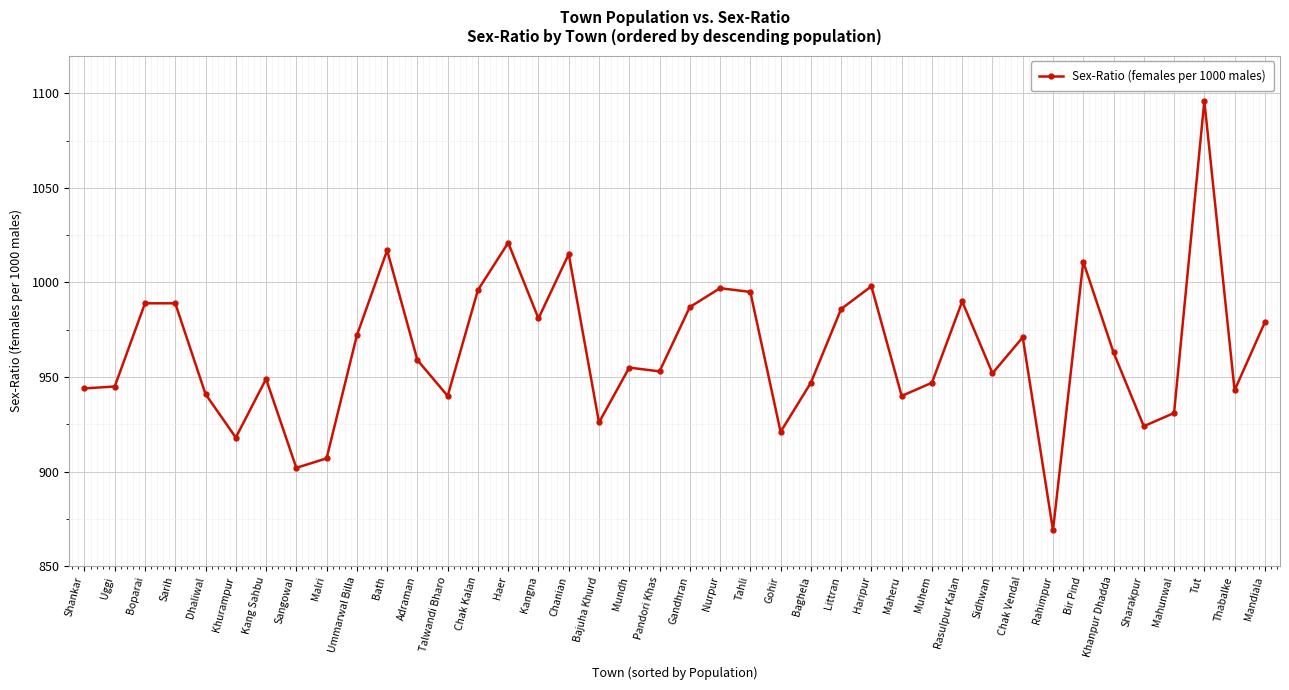

What is the ratio of the value at Ummarwal Billa to the value at Bajuha Khurd?

1.0